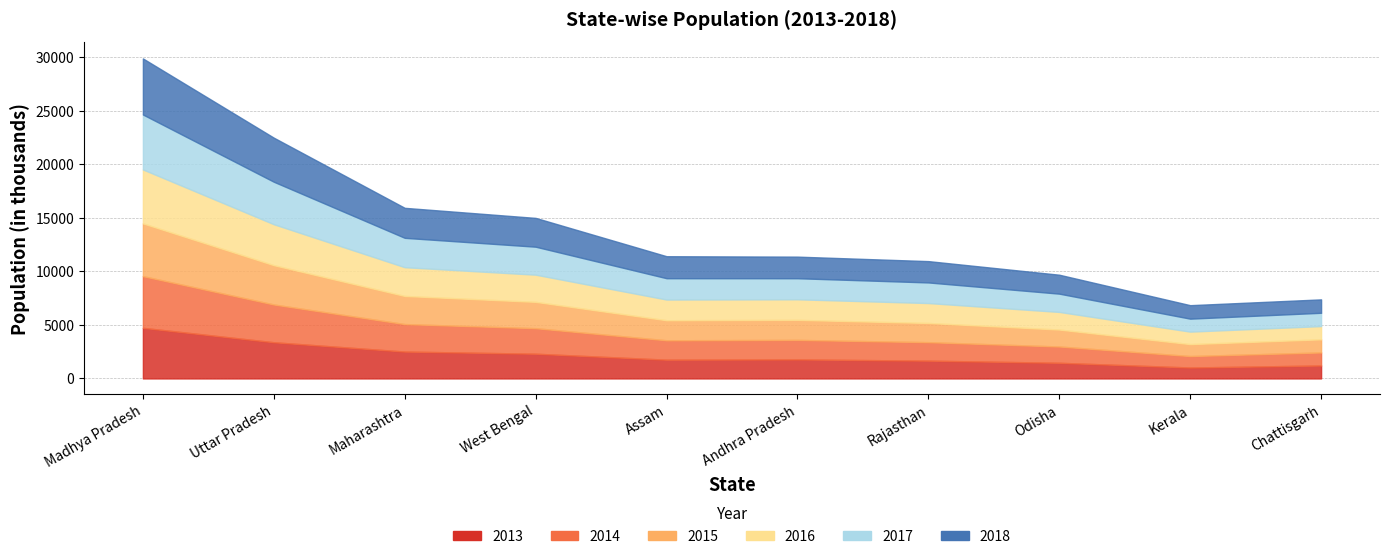

What is the sum of the 2016 values at Chattisgarh and Uttar Pradesh?

5059.2